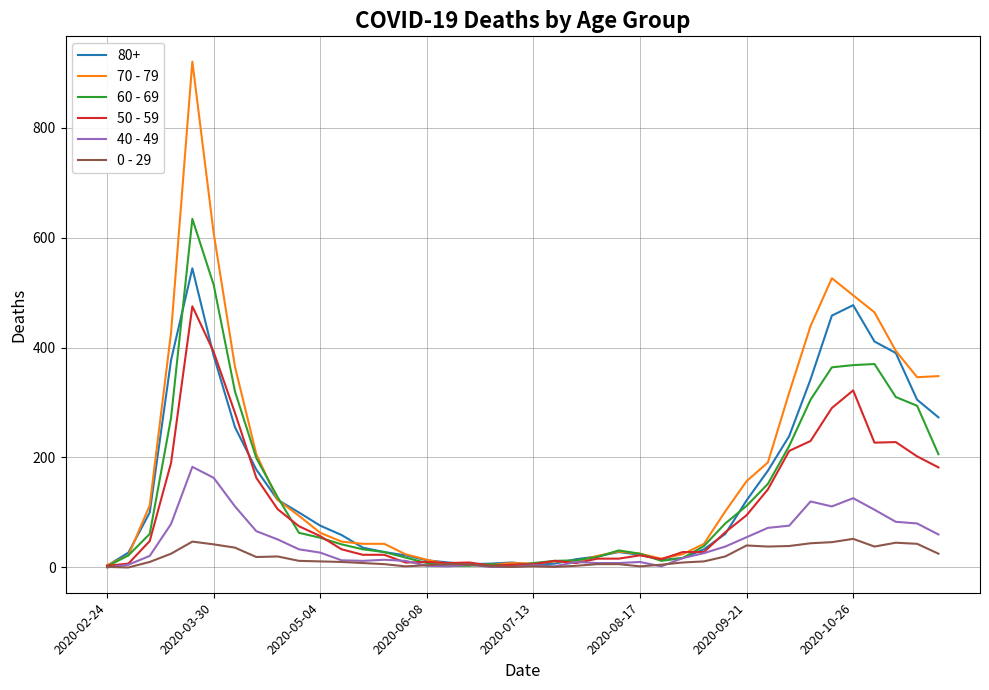

What is the maximum value shown in the chart?

920